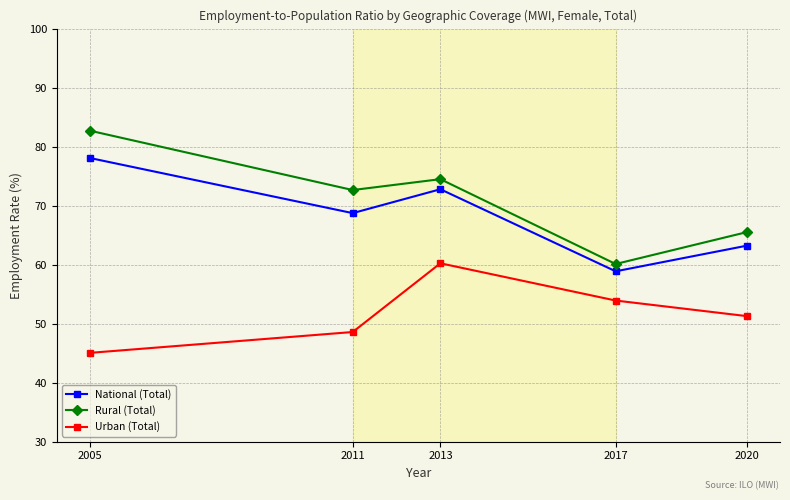

At 2017, list the series in order from largest to smallest.

Rural (Total), National (Total), Urban (Total)